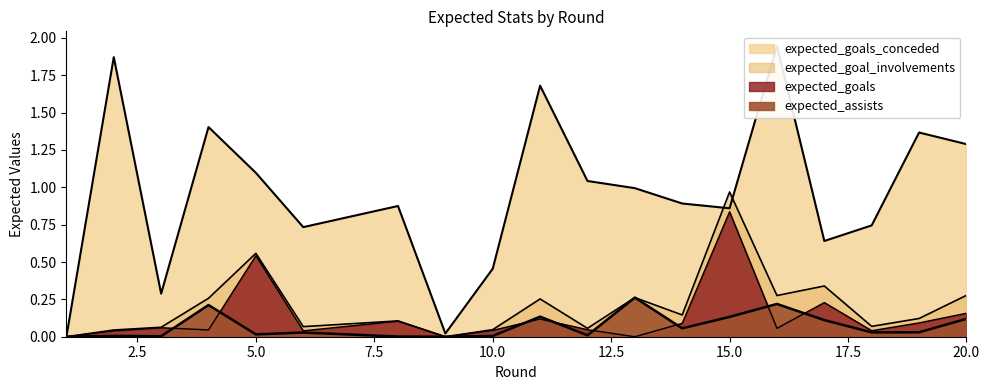

Is the value of expected_goals_conceded at 2 greater than the value of expected_goal_involvements at 16?

Yes